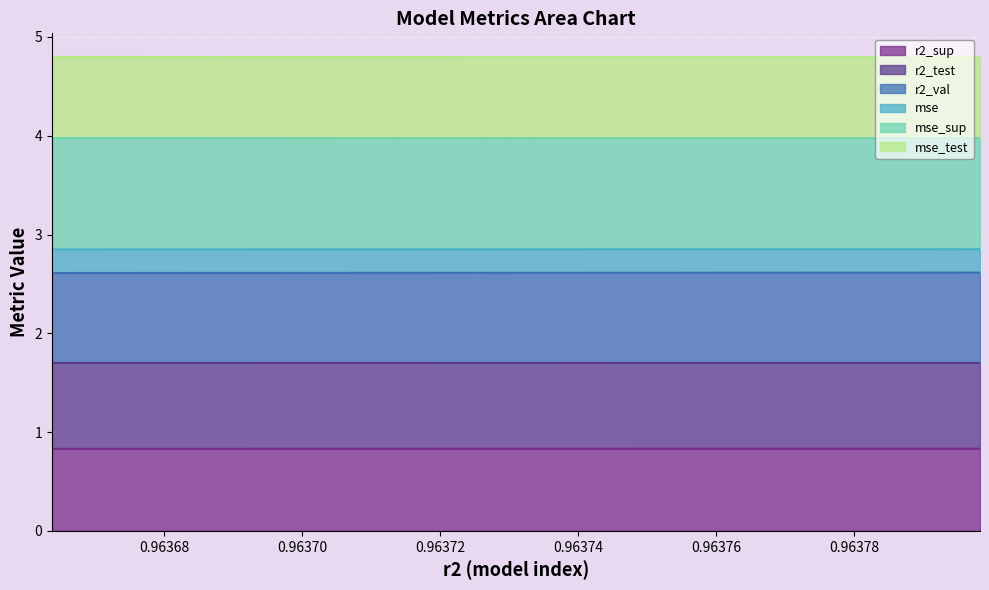

How many r2_val values are between 2 and 3?

10